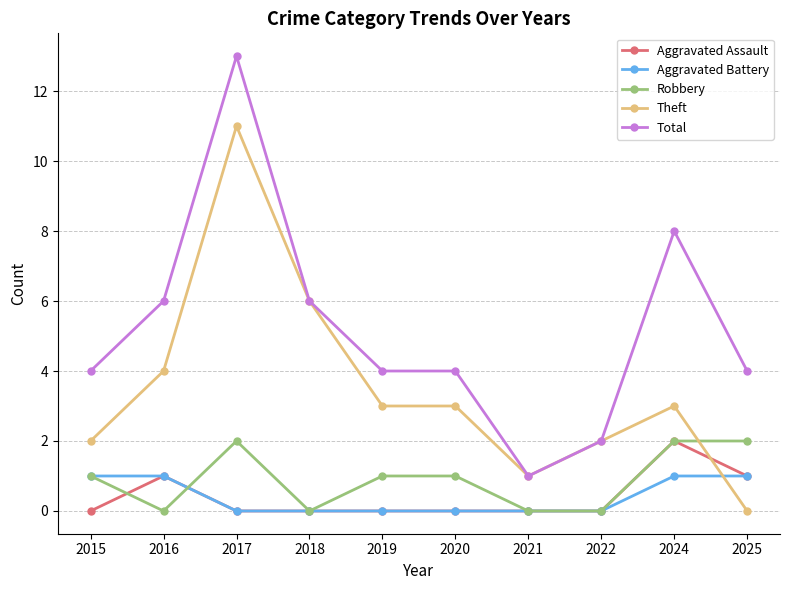

Count the number of categories in the chart.

10